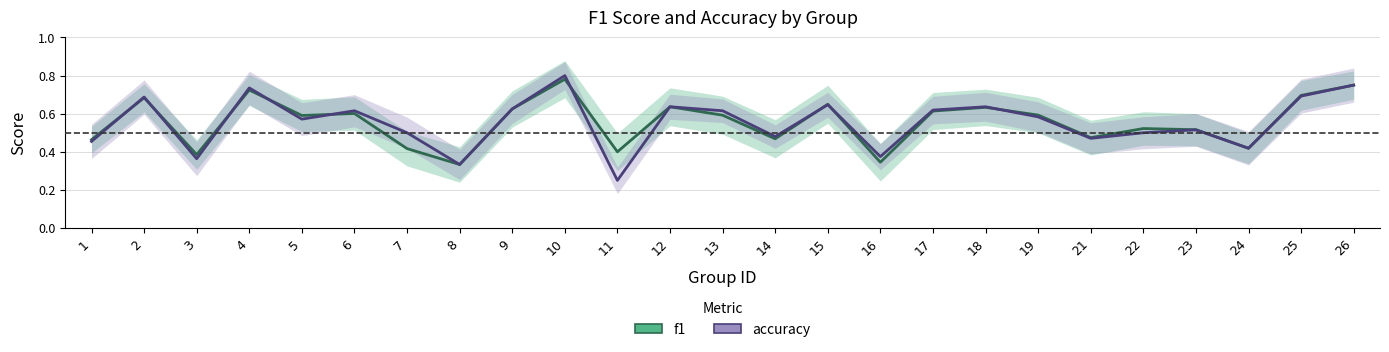

The value of accuracy at 15 is 0.4. True or false?

False